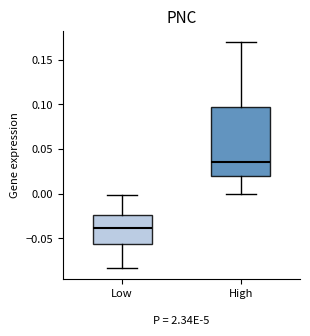

Where does the lower whisker of the box for Low end on the y-axis? The values are not printed on the chart, so give them approximately, as read against the axis.

-0.085